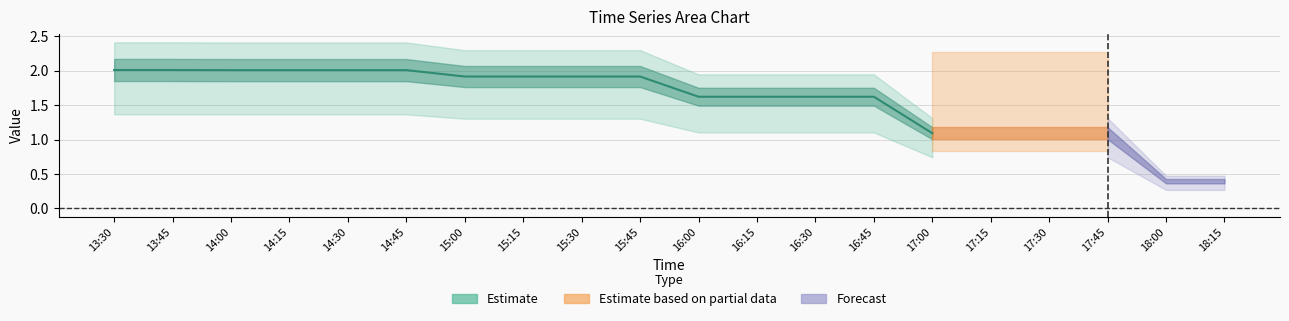

True or false: 4 has more than 0 interior local peaks.

False